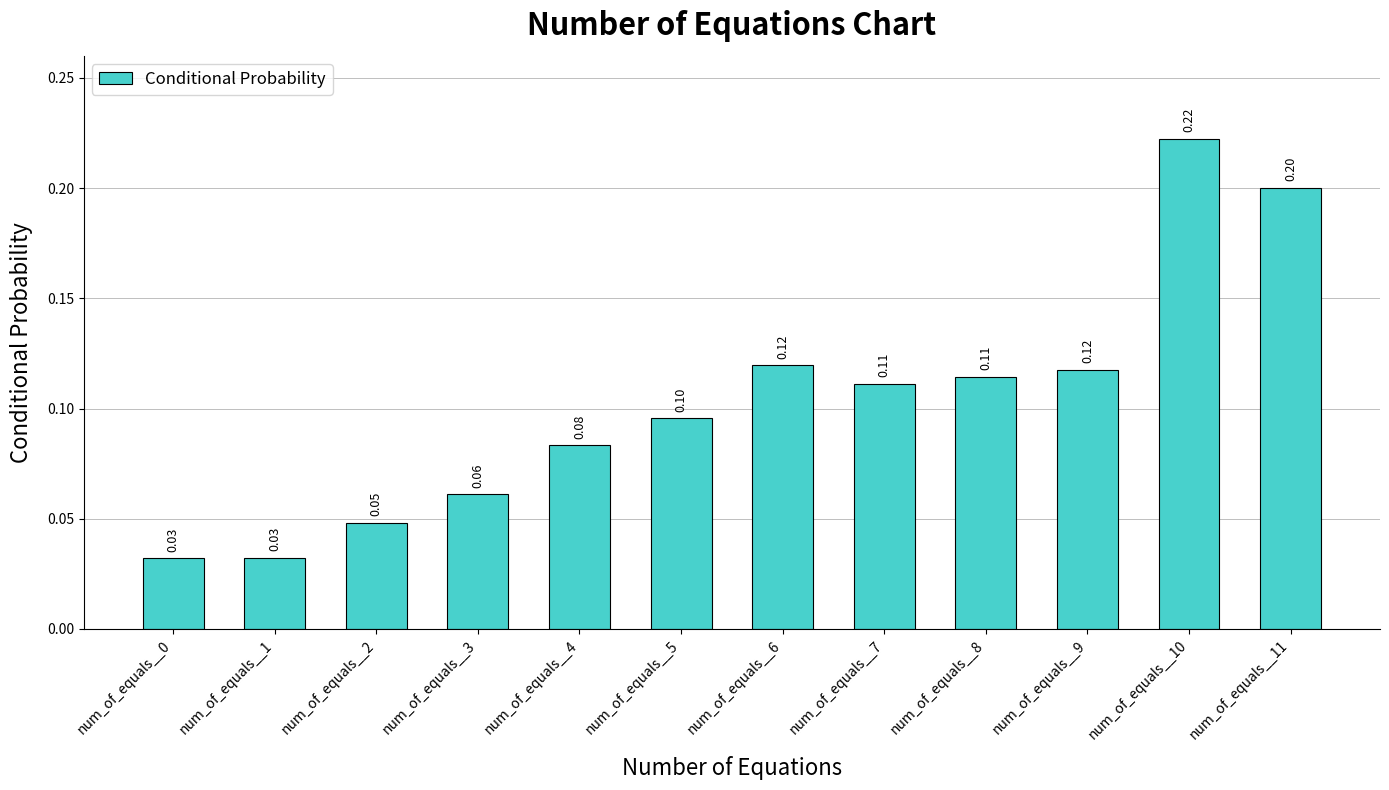

What is the maximum value shown in the chart?

0.2